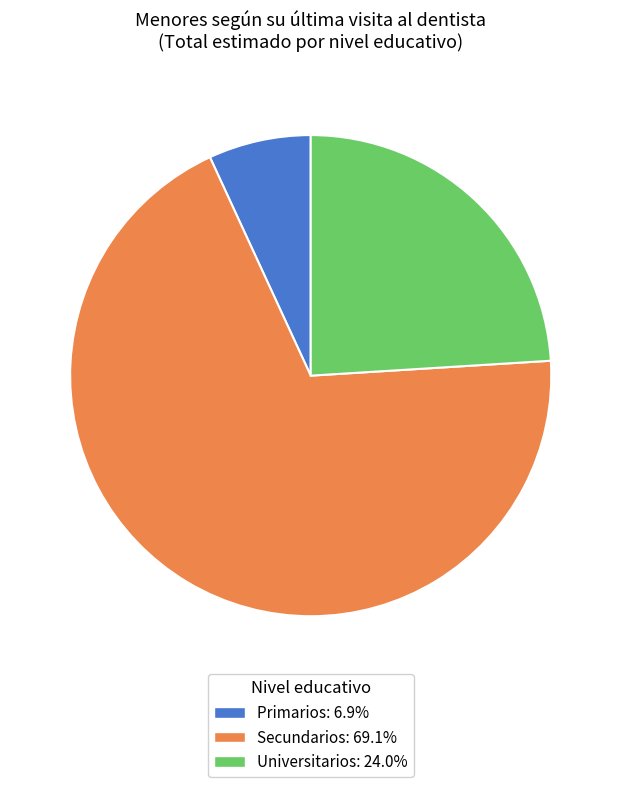

Combined, do Primarios and Secundarios account for over 50%?

Yes